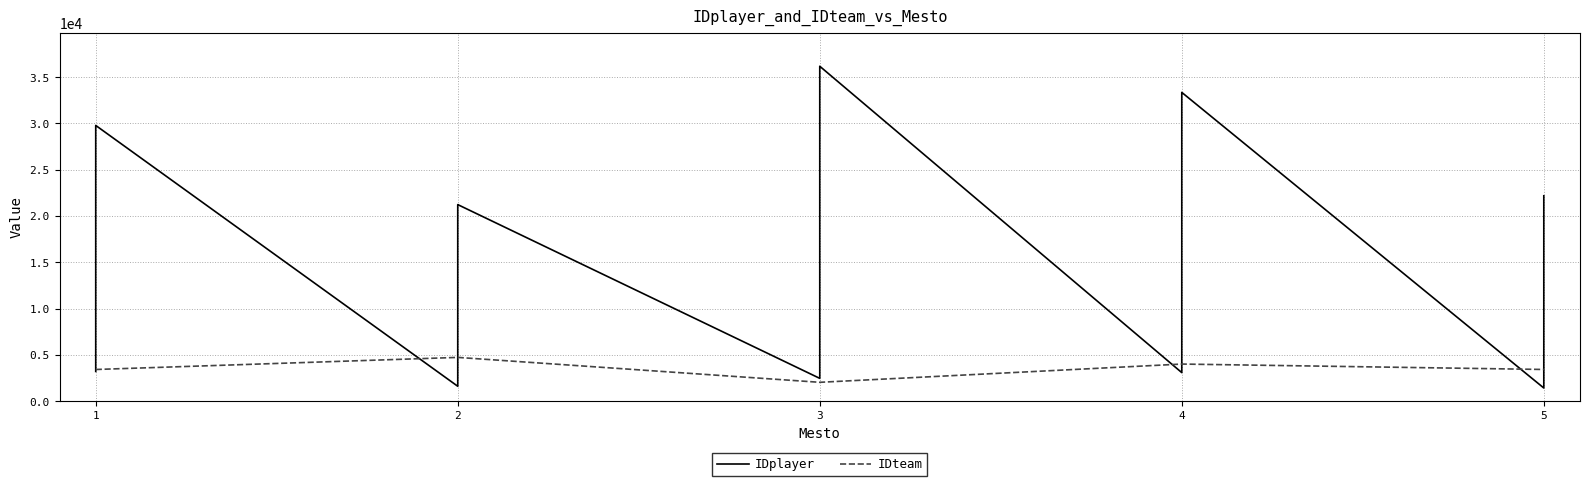

What is the sum of all IDteam values?

105786